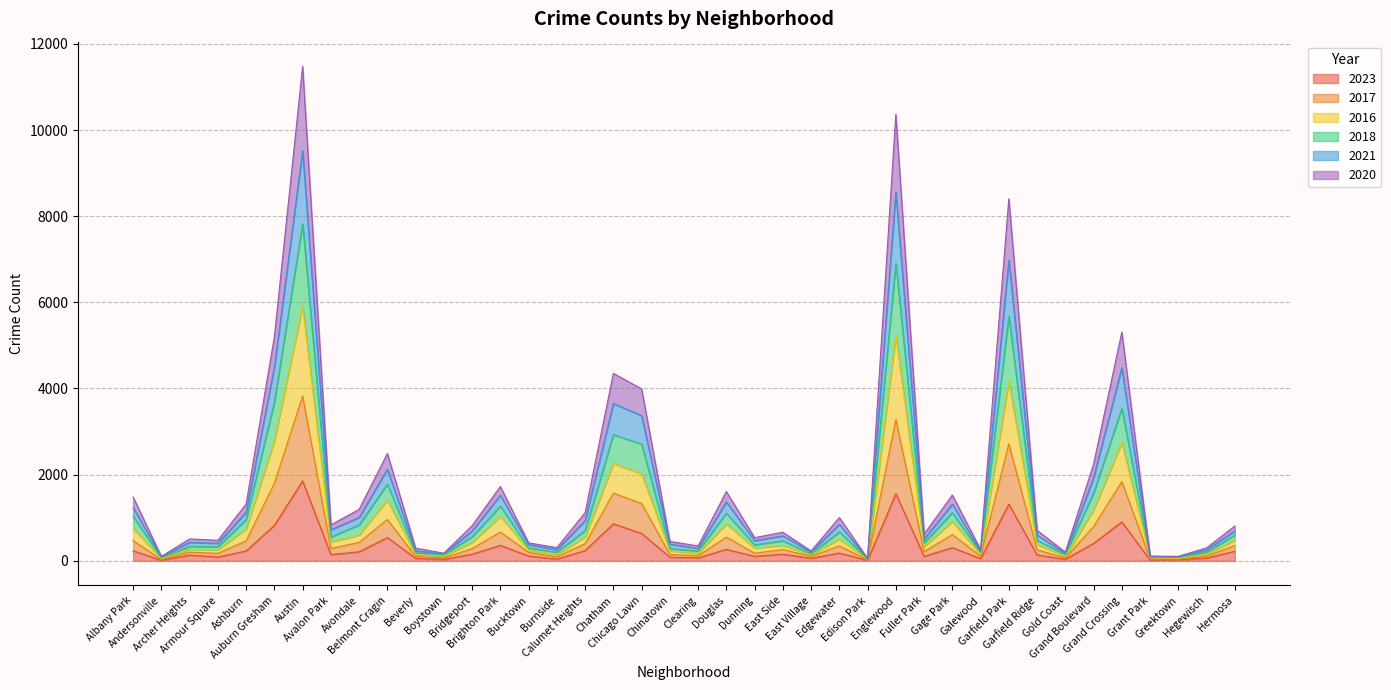

Where does the 2018 series first go above 807?

Albany Park